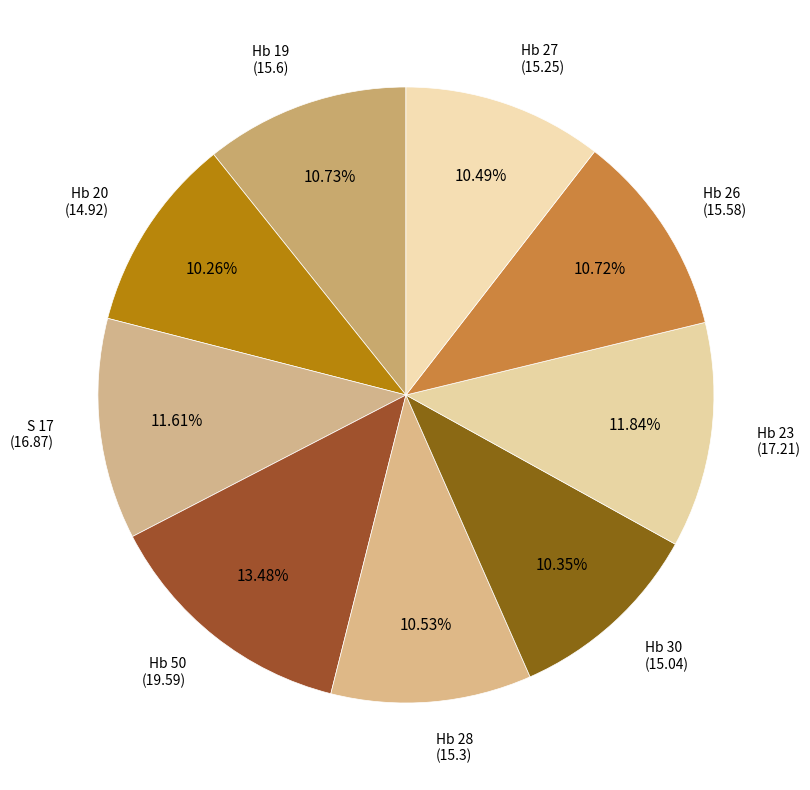

What is the ratio of the value at Hb 28 to the value at Hb 19?

1.0